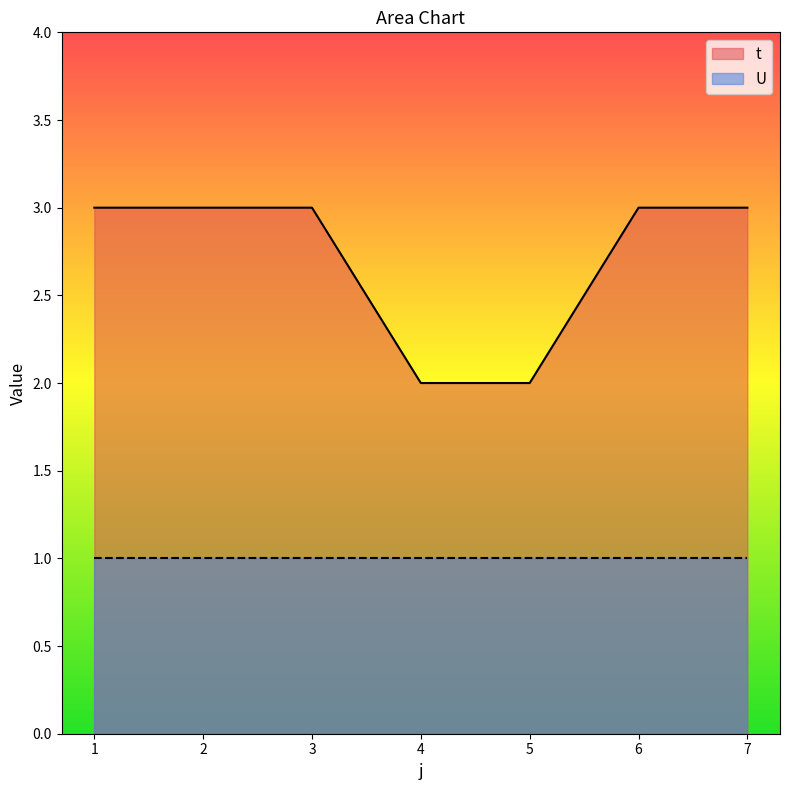

Does the chart display data point markers on the line(s)?

No